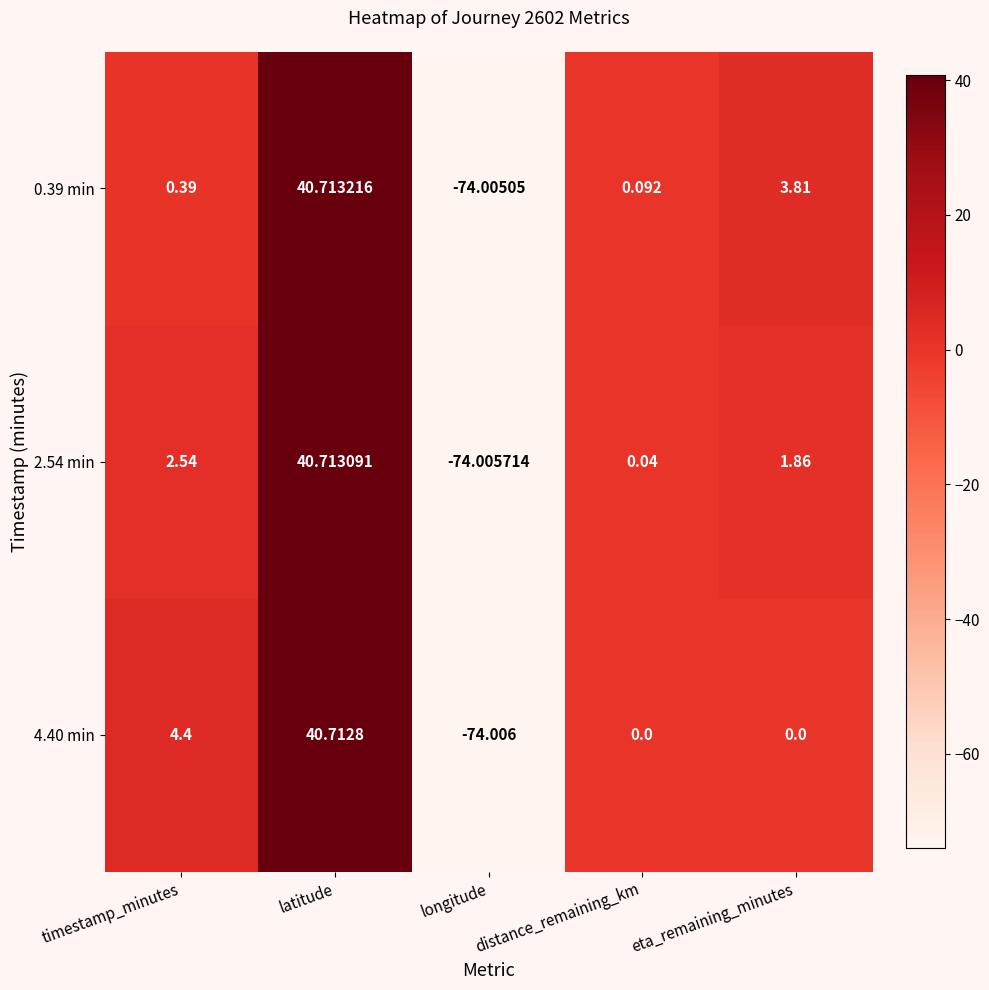

Which series has the widest spread of values?

2.54 min